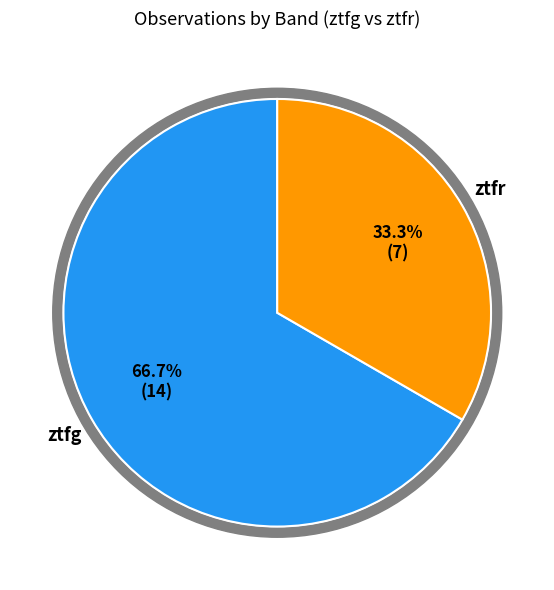

Which category has the biggest portion of the pie?

ztfg